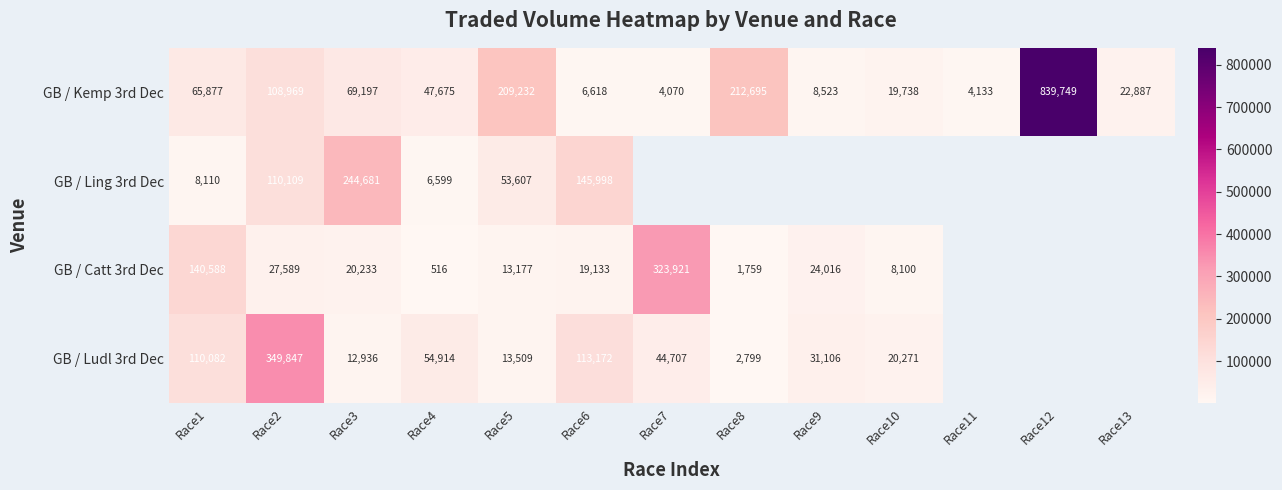

Between Race6 and Race10, which is larger?

Race10